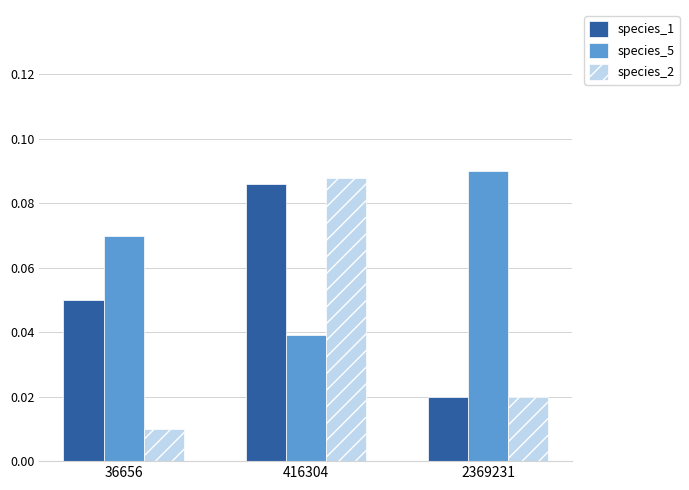

Are the bars horizontal?

No